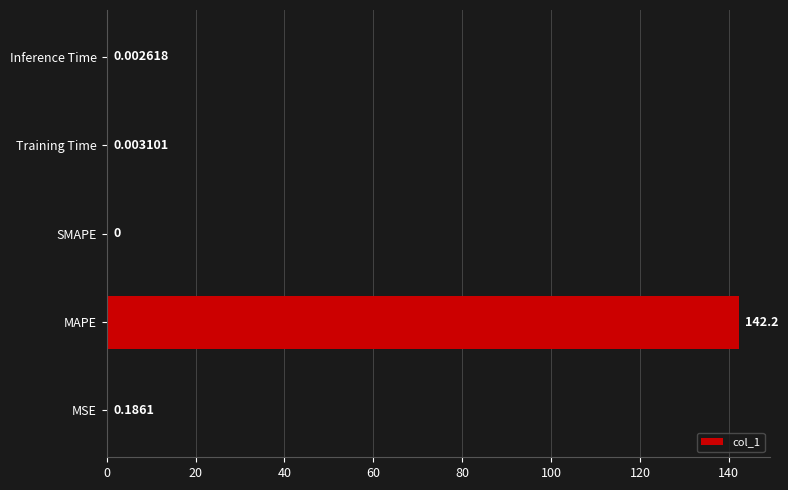

Where is the data nearest to the value 71?

MSE